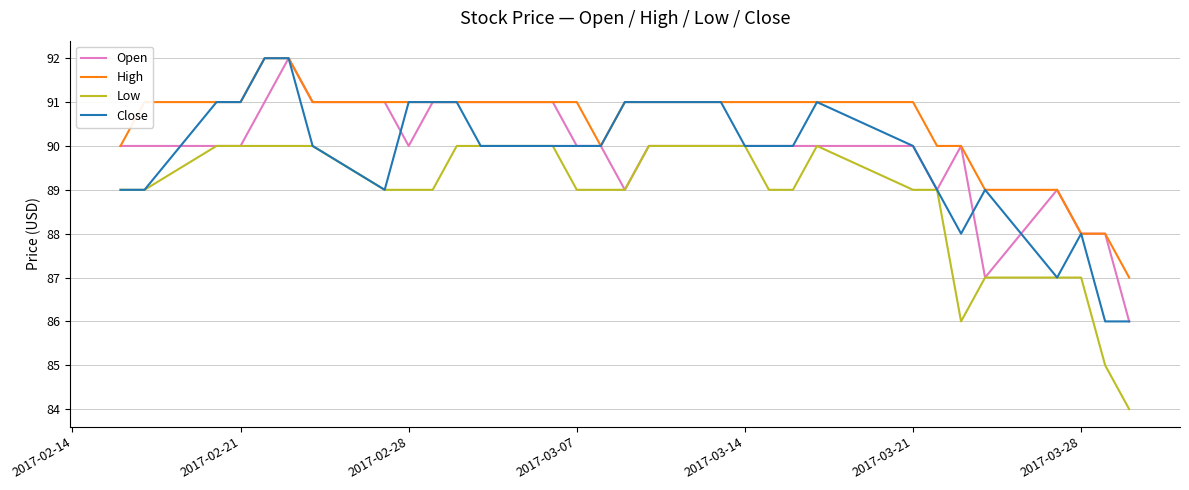

True or false: High and Low cross at least once.

False